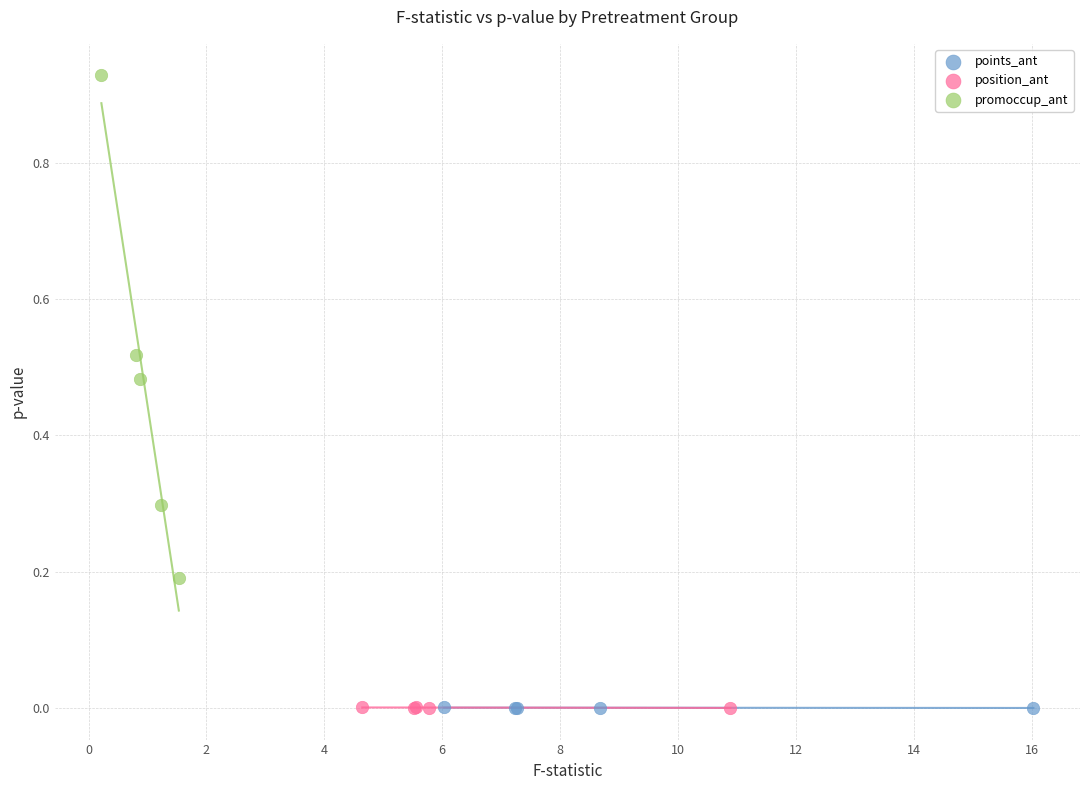

Which series has the widest spread of Y values?

promoccup_ant